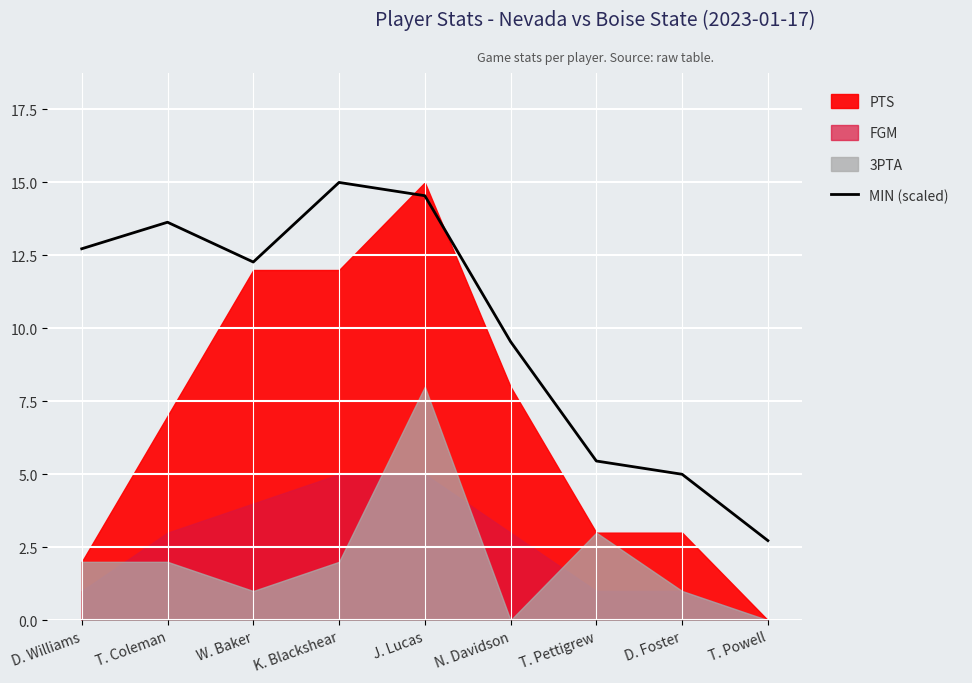

Does the chart display data point markers on the line(s)?

No